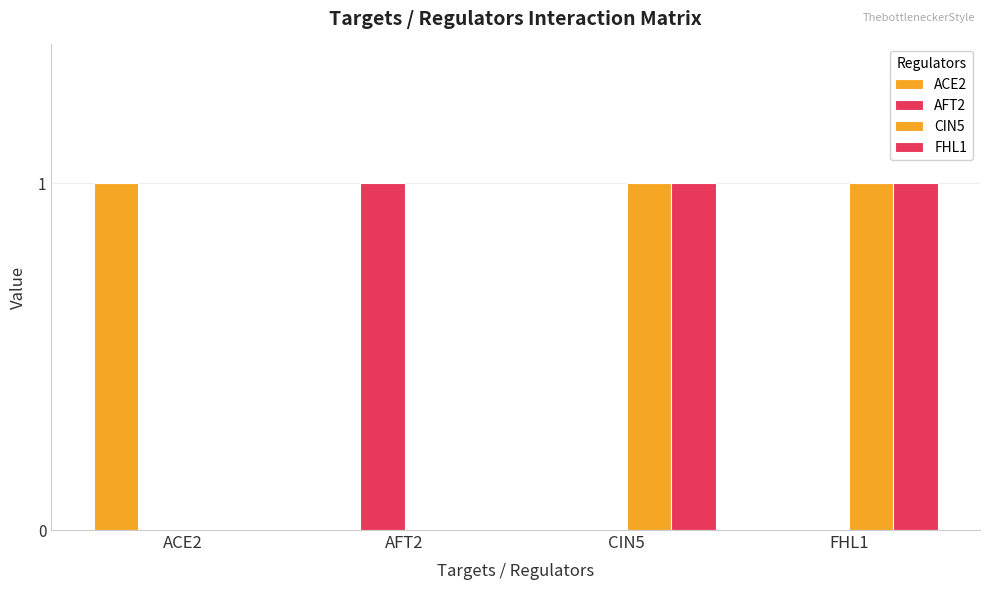

Rank the categories by FHL1 value from highest to lowest.

CIN5, FHL1, ACE2, AFT2